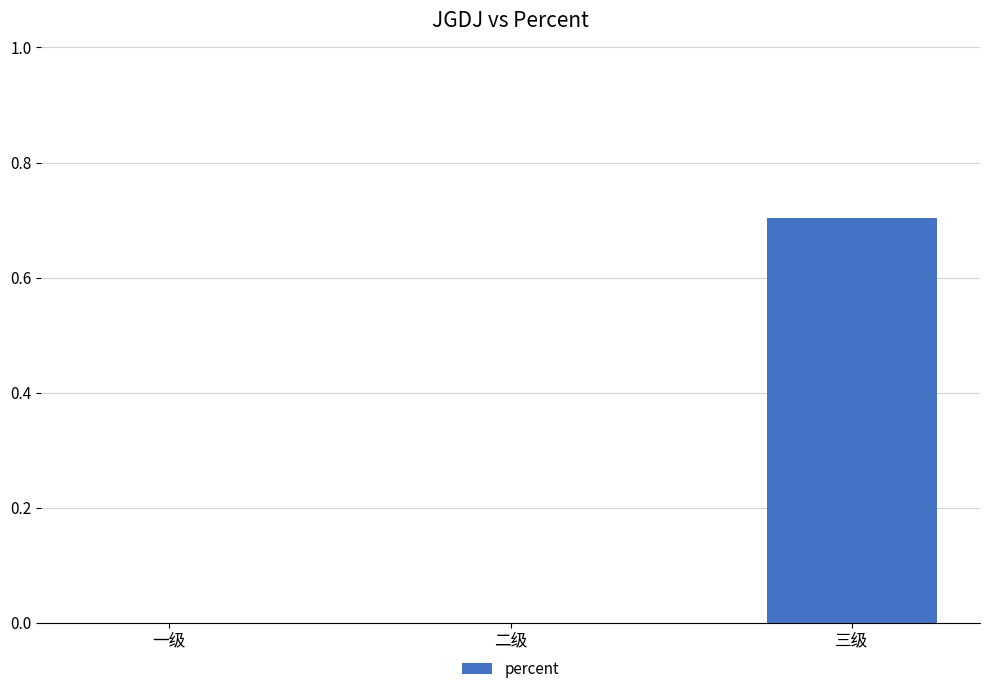

Read the value at 三级.

0.7